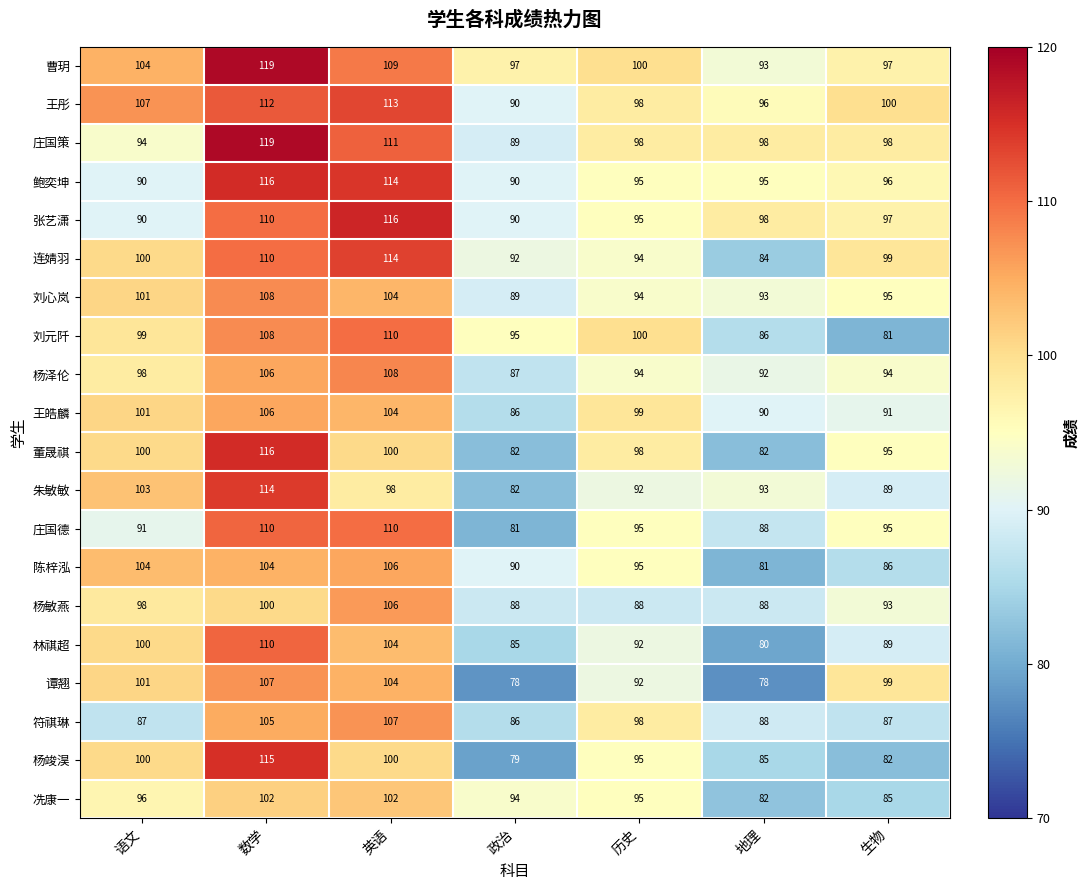

How many data points does each series have?

7